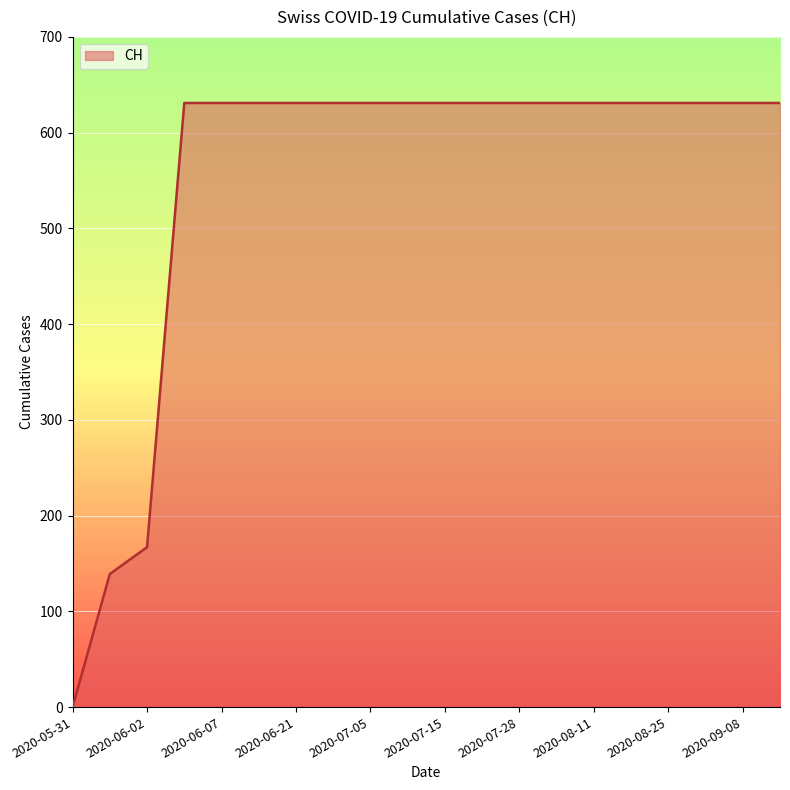

What is the greatest value displayed?

631